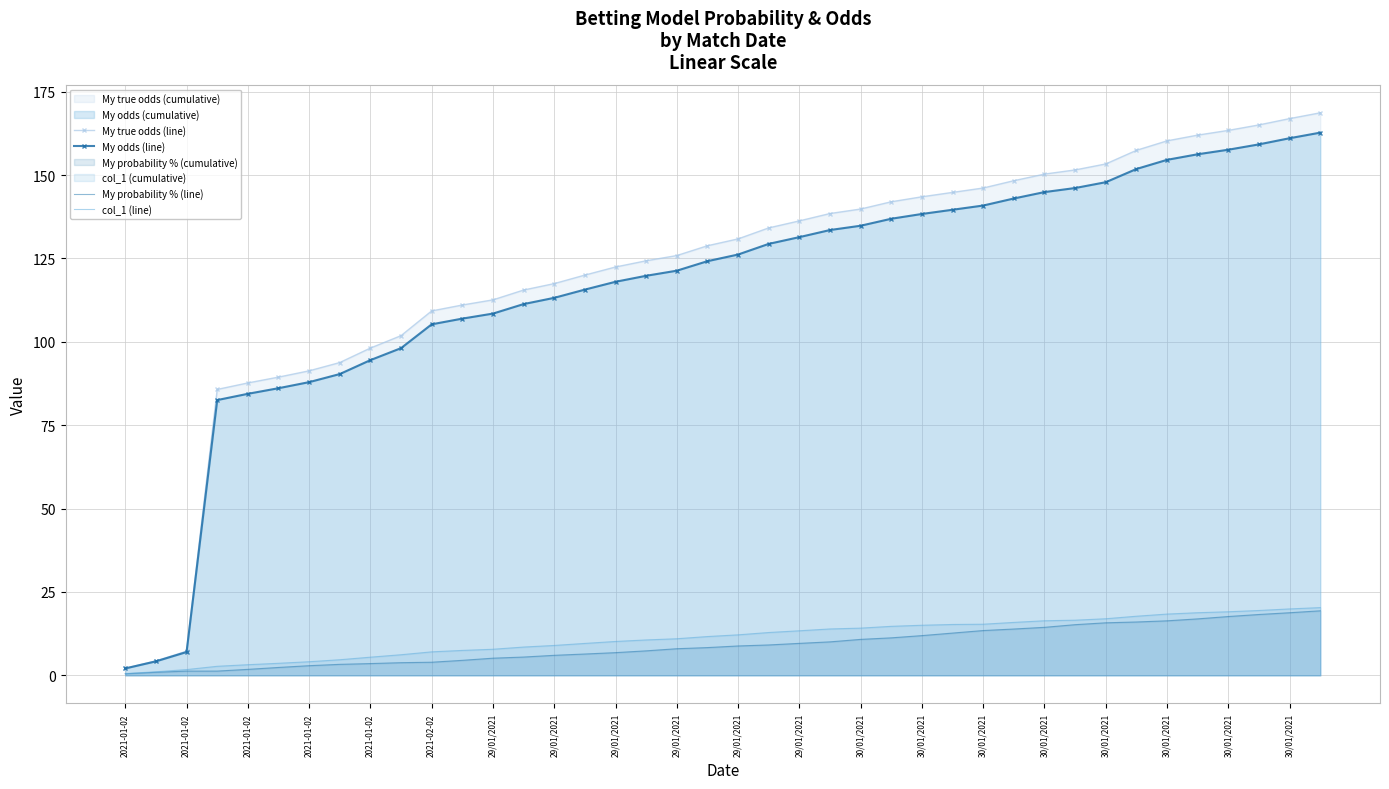

Which label corresponds to the smallest value in the chart?

2021-01-02